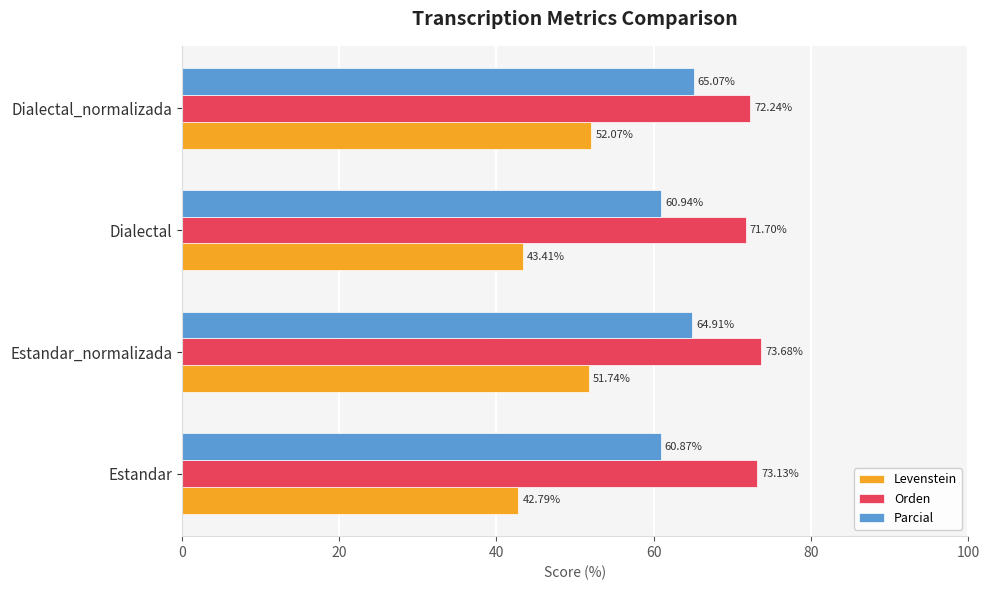

At which category is the sum across all series the highest?

Estandar_normalizada